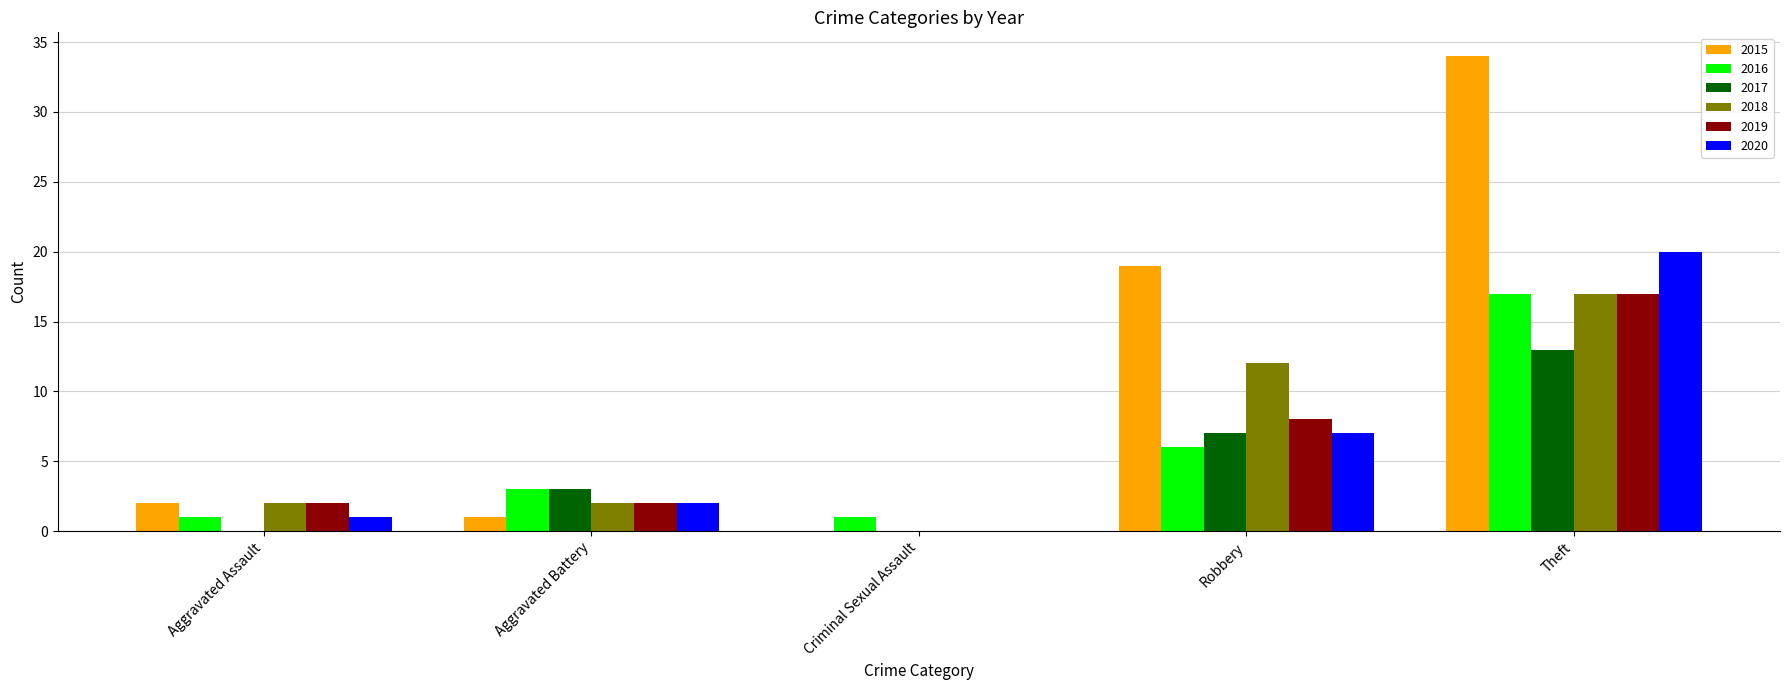

Reading left to right, what are all the values shown in this chart?

2015: Aggravated Assault=2	Aggravated Battery=1	Criminal Sexual Assault=0	Robbery=19	Theft=34
2016: Aggravated Assault=1	Aggravated Battery=3	Criminal Sexual Assault=1	Robbery=6	Theft=17
2017: Aggravated Assault=0	Aggravated Battery=3	Criminal Sexual Assault=0	Robbery=7	Theft=13
2018: Aggravated Assault=2	Aggravated Battery=2	Criminal Sexual Assault=0	Robbery=12	Theft=17
2019: Aggravated Assault=2	Aggravated Battery=2	Criminal Sexual Assault=0	Robbery=8	Theft=17
2020: Aggravated Assault=1	Aggravated Battery=2	Criminal Sexual Assault=0	Robbery=7	Theft=20